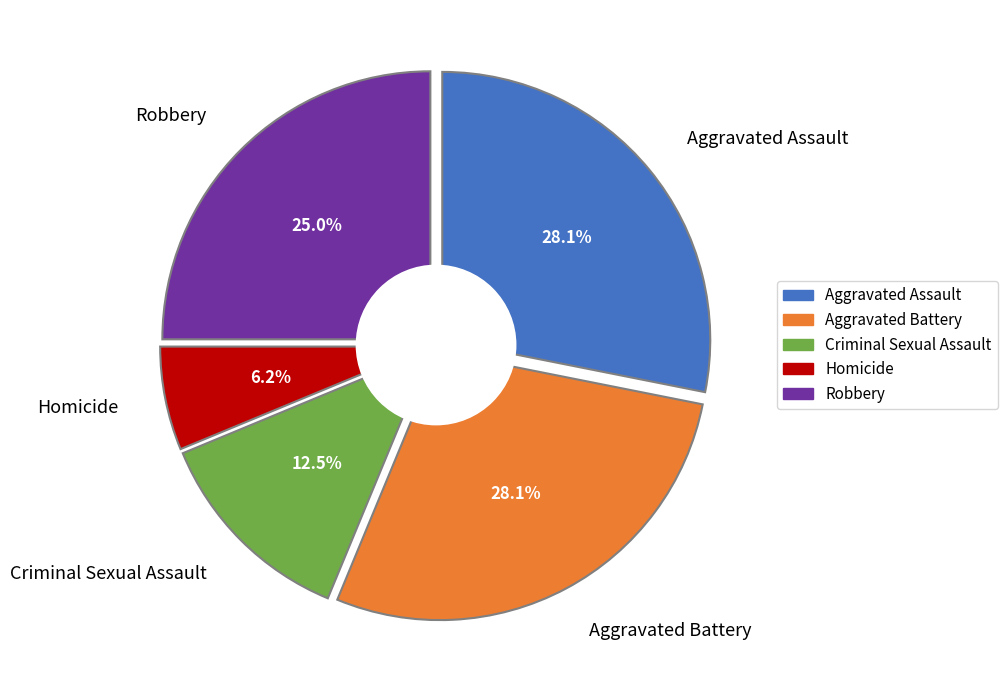

How many slices are in this pie chart?

5